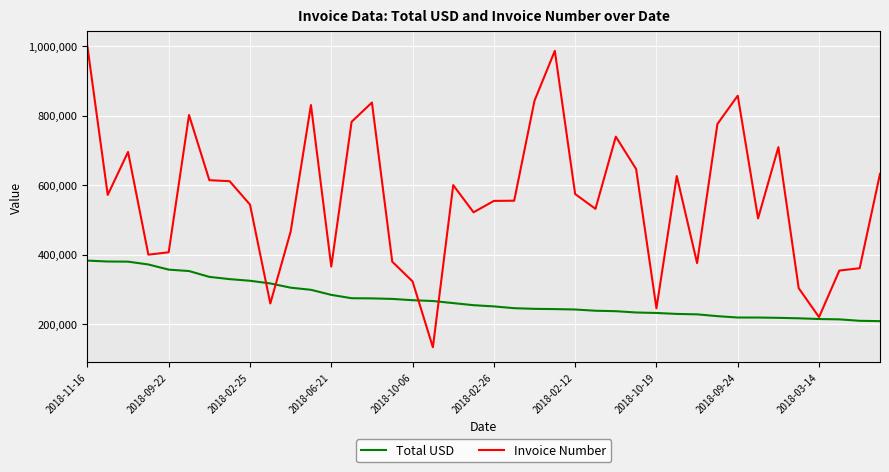

Which series has the widest spread of values?

Invoice Number